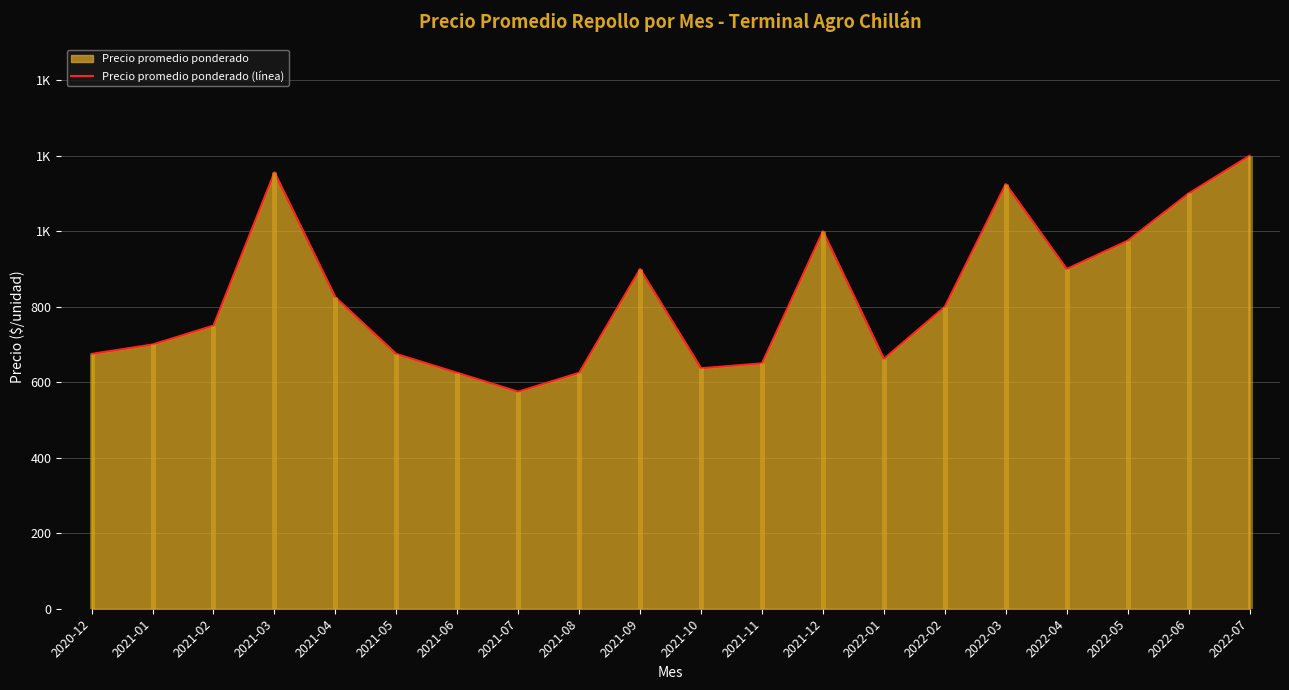

What is the value of the 4th point from the left?

1156